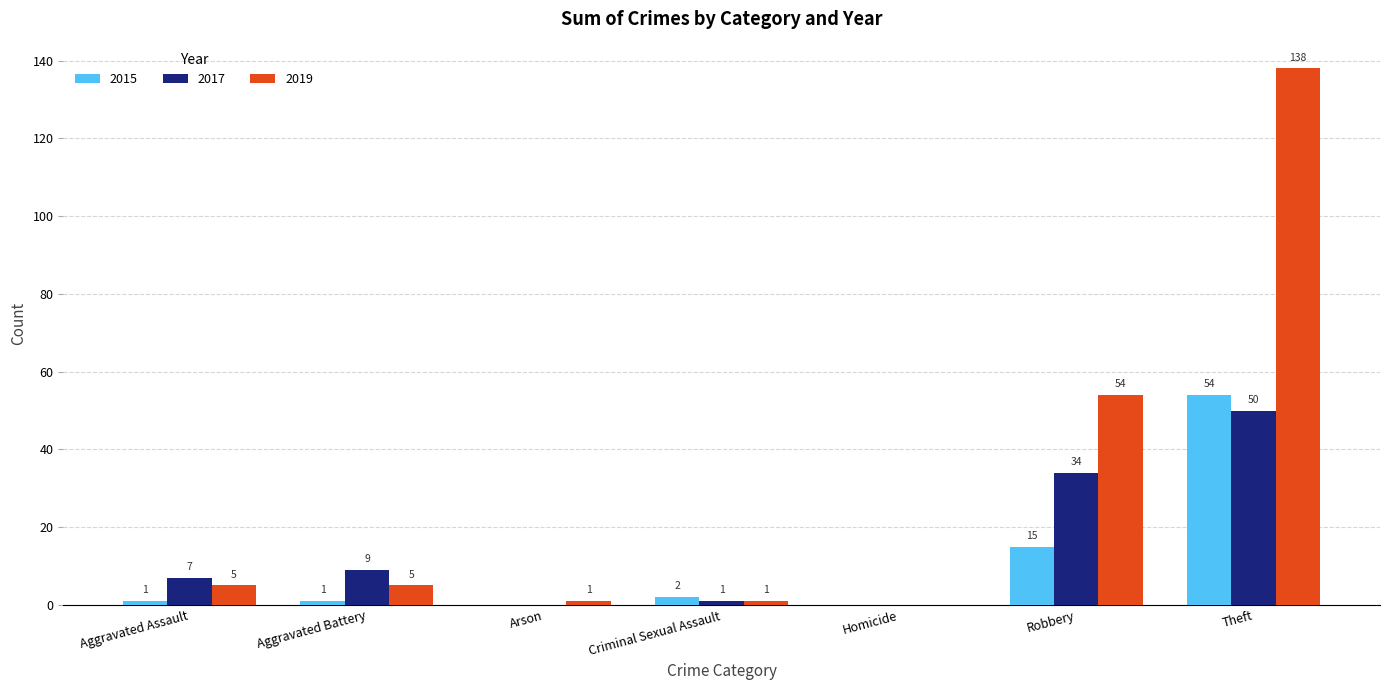

At which category is the sum across all series the highest?

Theft